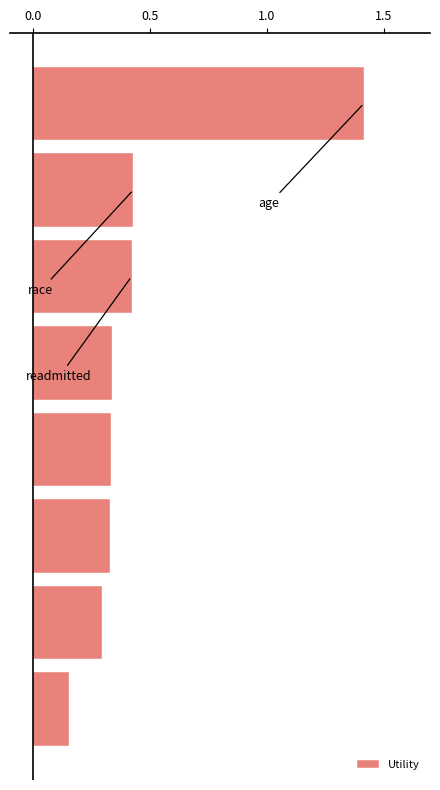

Are the bars grouped side by side (vs. stacked)?

No